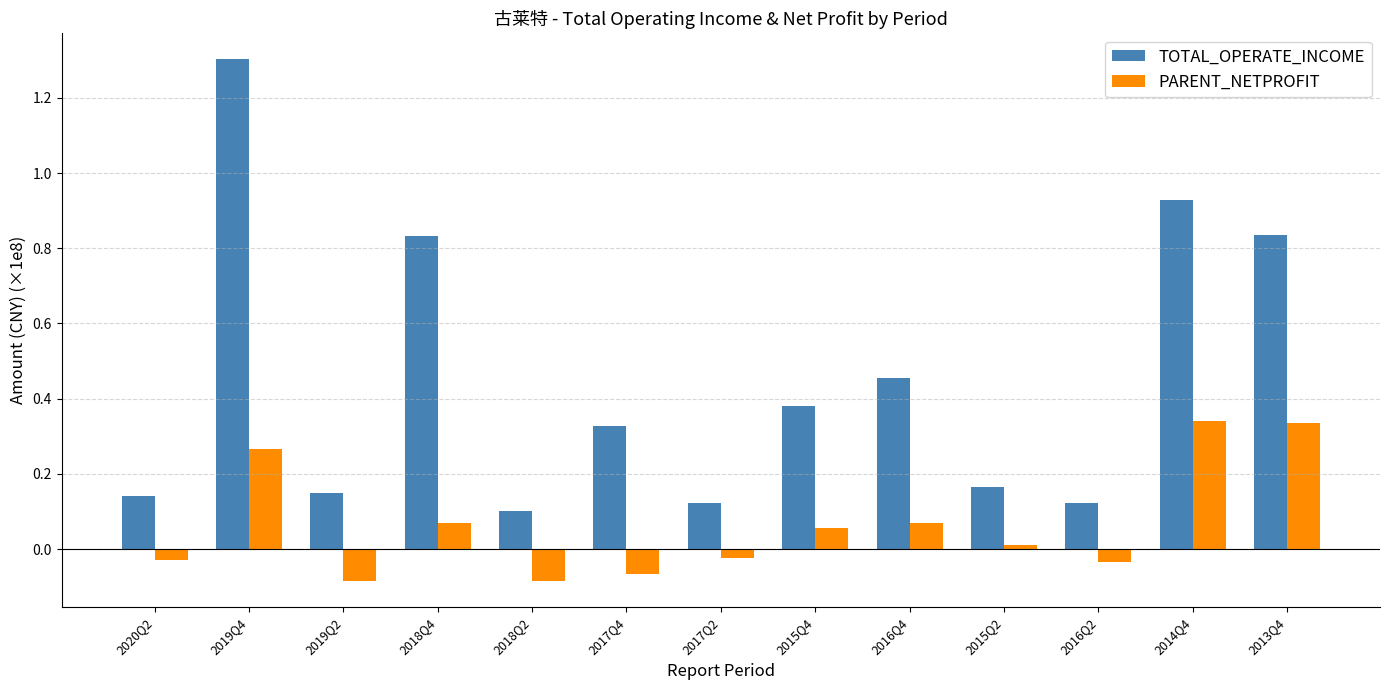

What is the maximum value shown in the chart?

1.3